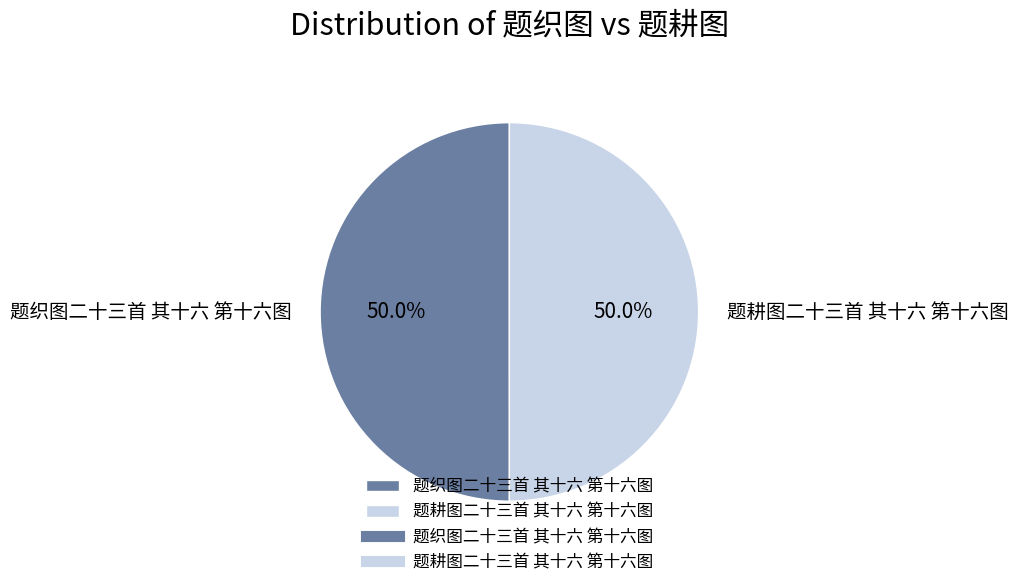

True or false: 题耕图二十三首 其十六 第十六图 accounts for 42% of the total.

False